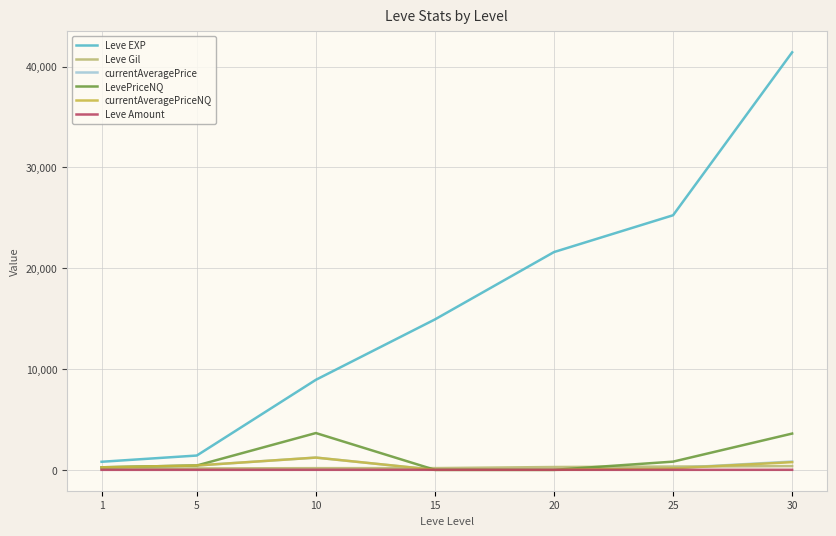

Between 10 and 20, which series saw the biggest shift?

Leve EXP